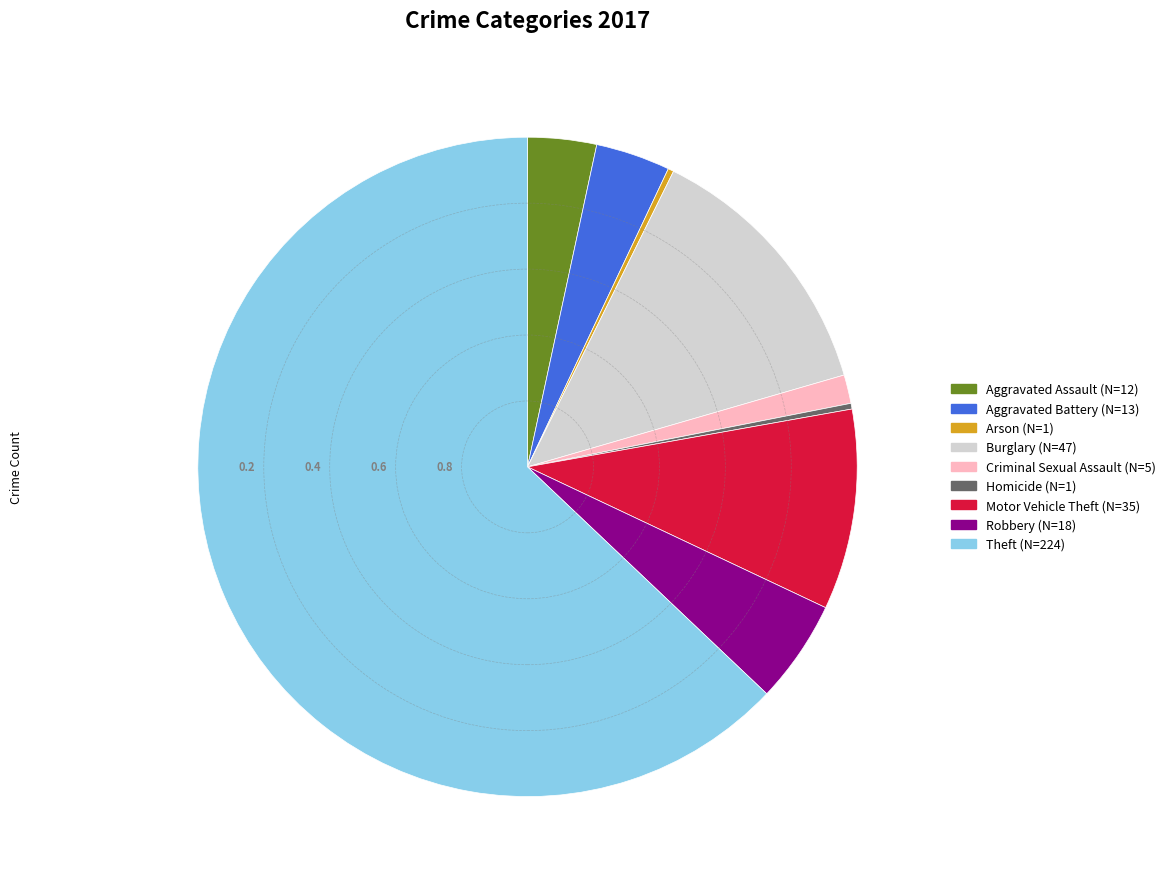

The Homicide slice represents 0% of the pie. True or false?

True